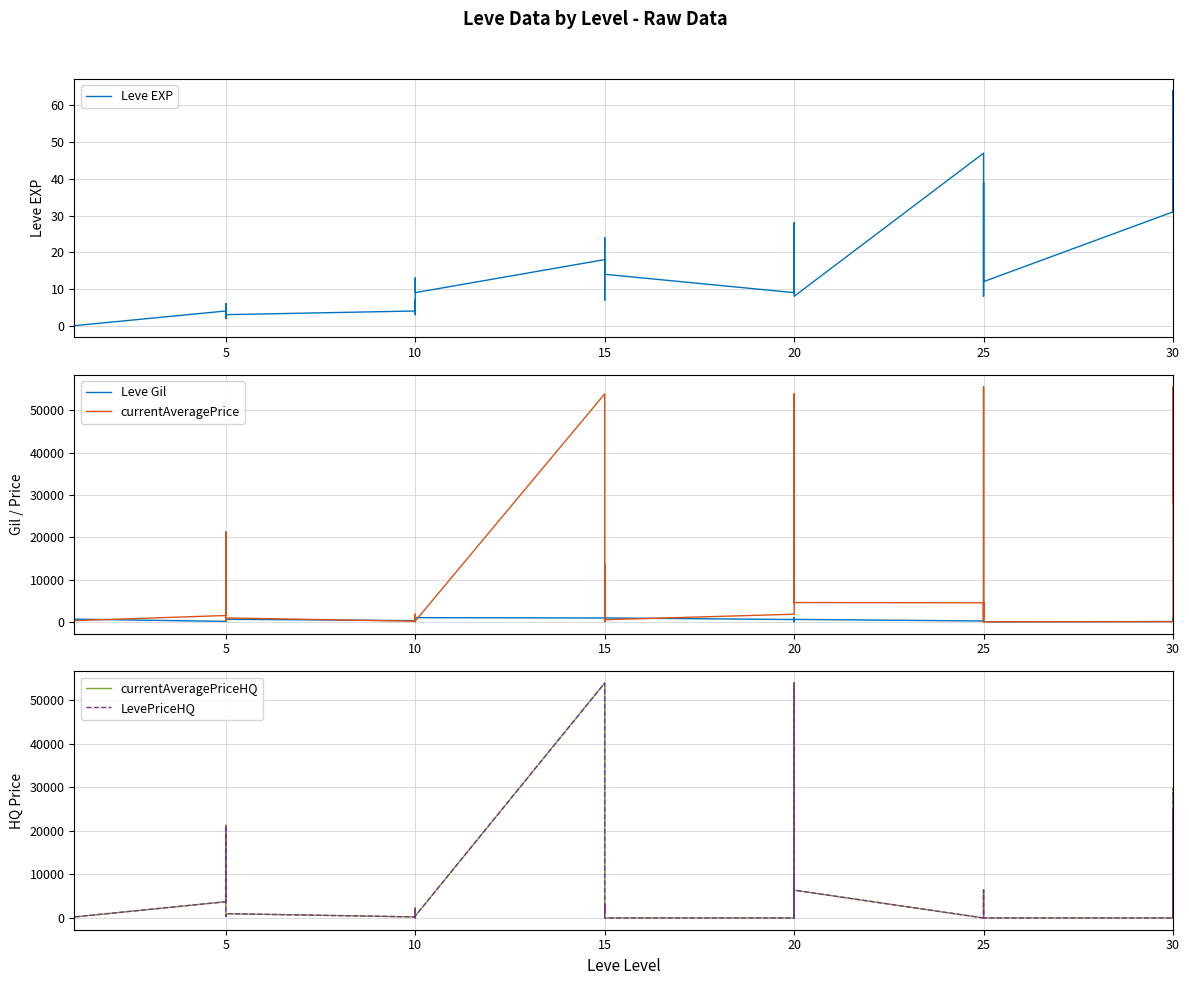

Which series ends up on top after the final intersection of currentAveragePrice and Leve Gil?

currentAveragePrice